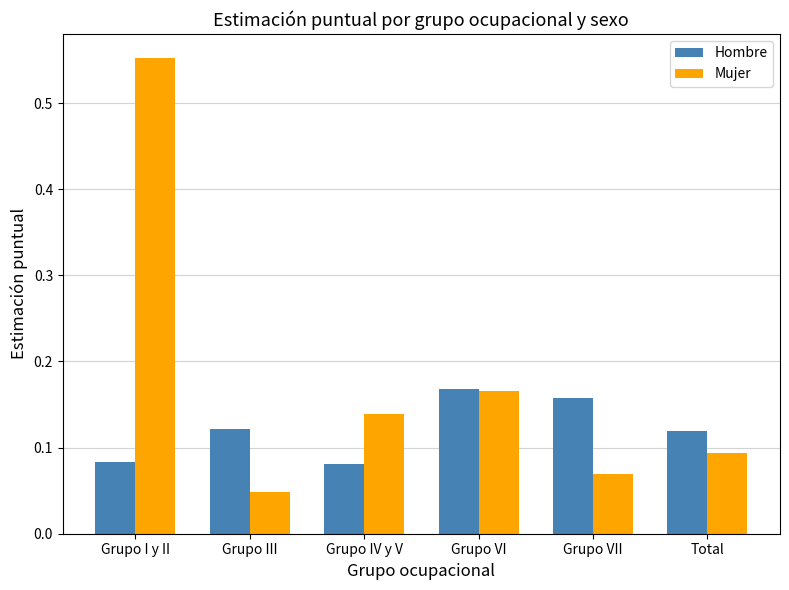

How many distinct data groups are displayed?

2